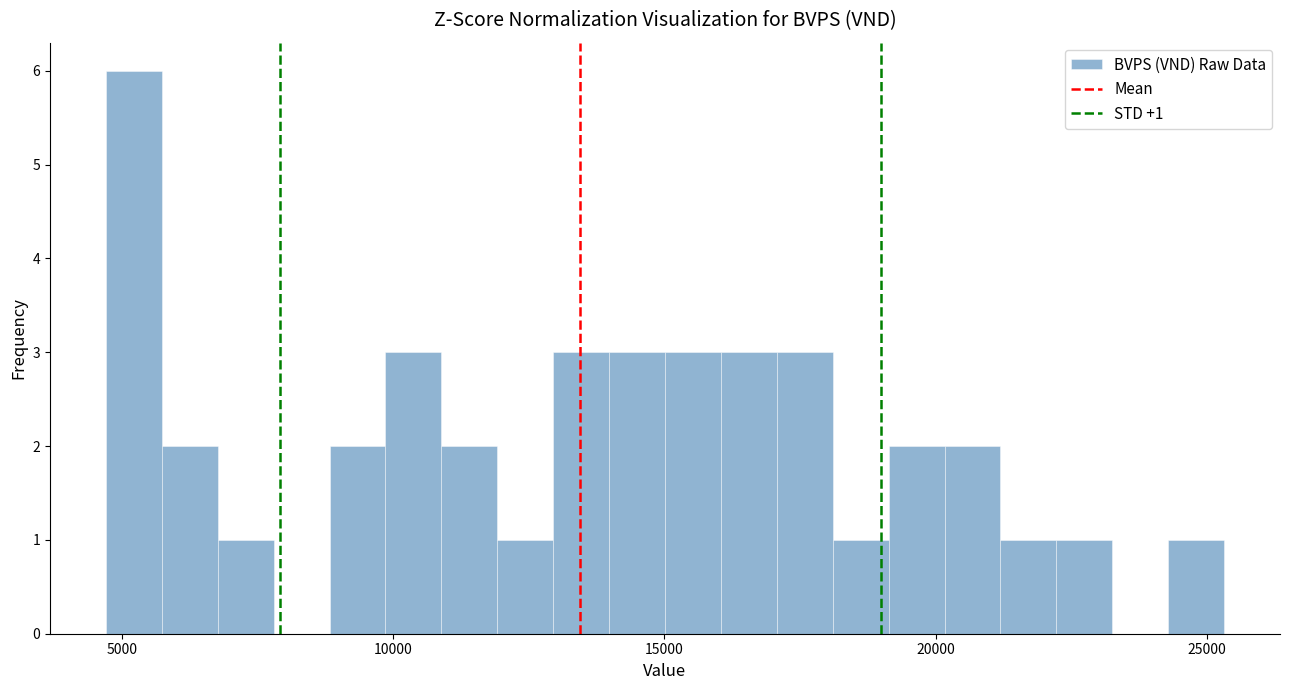

Around what value on the x-axis is the tallest bar? Give the approximate position of its centre, as read against the axis.

5000